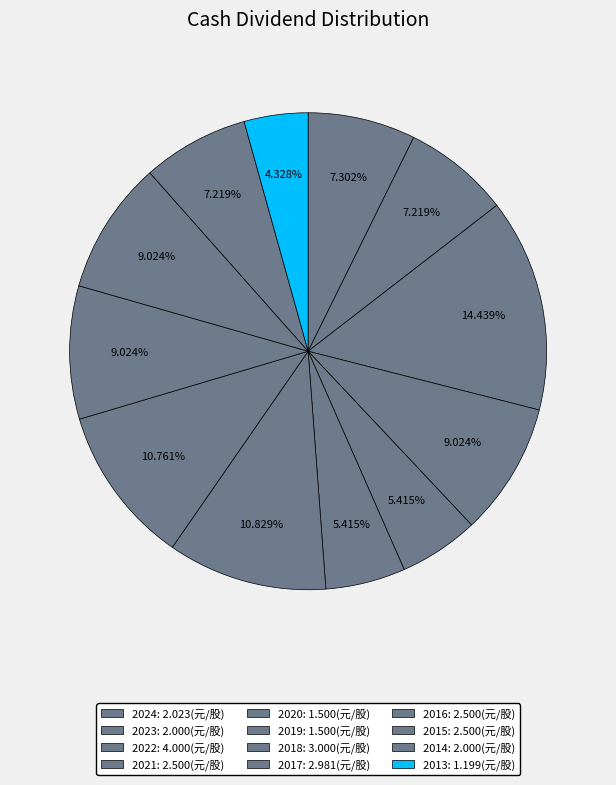

What is the change in value from 2020 to 2013?

-0.3